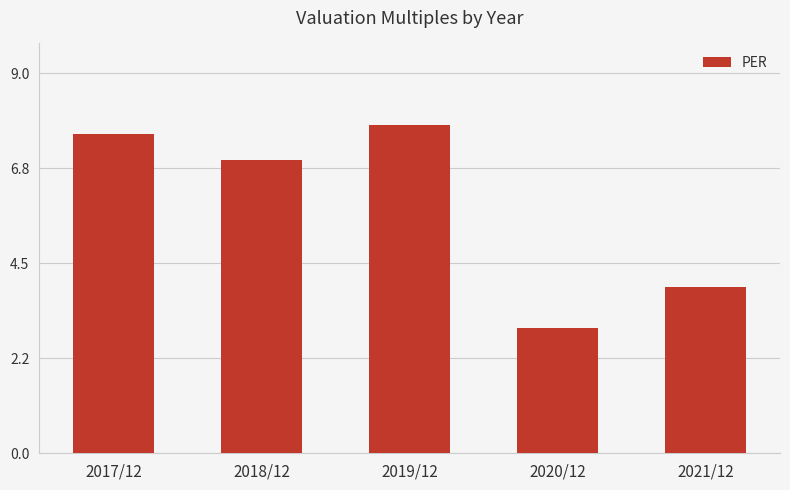

Which category has the lowest value across all series?

2020/12